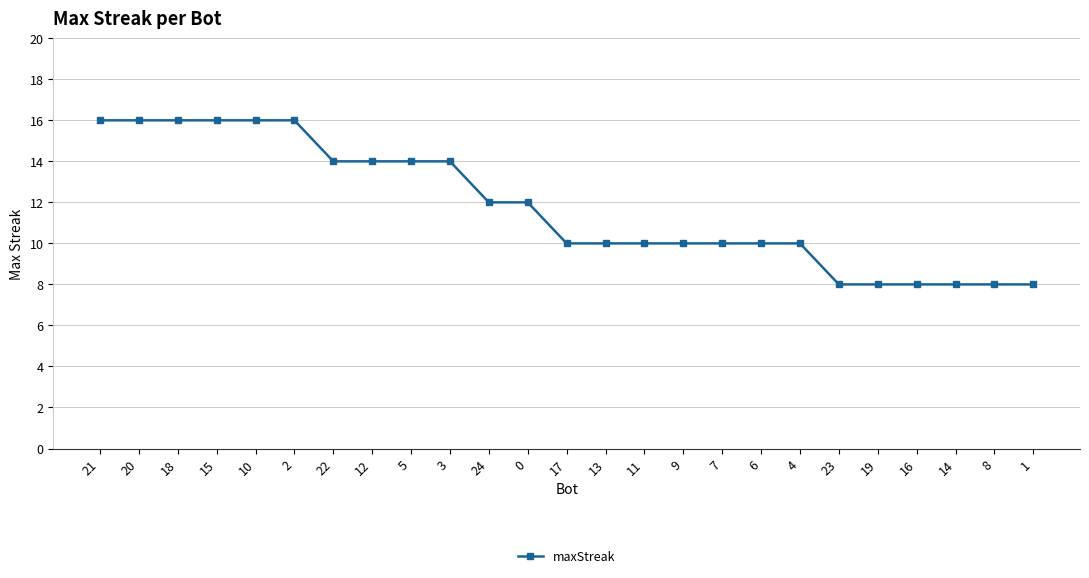

What is the value of the 13th point from the left?

10